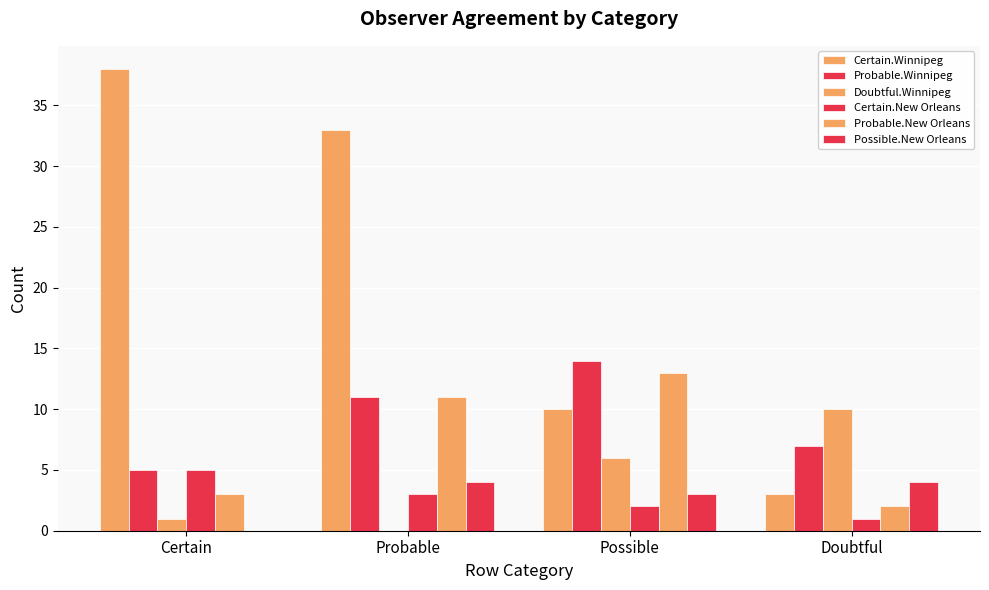

How many categories are shown in the chart?

4